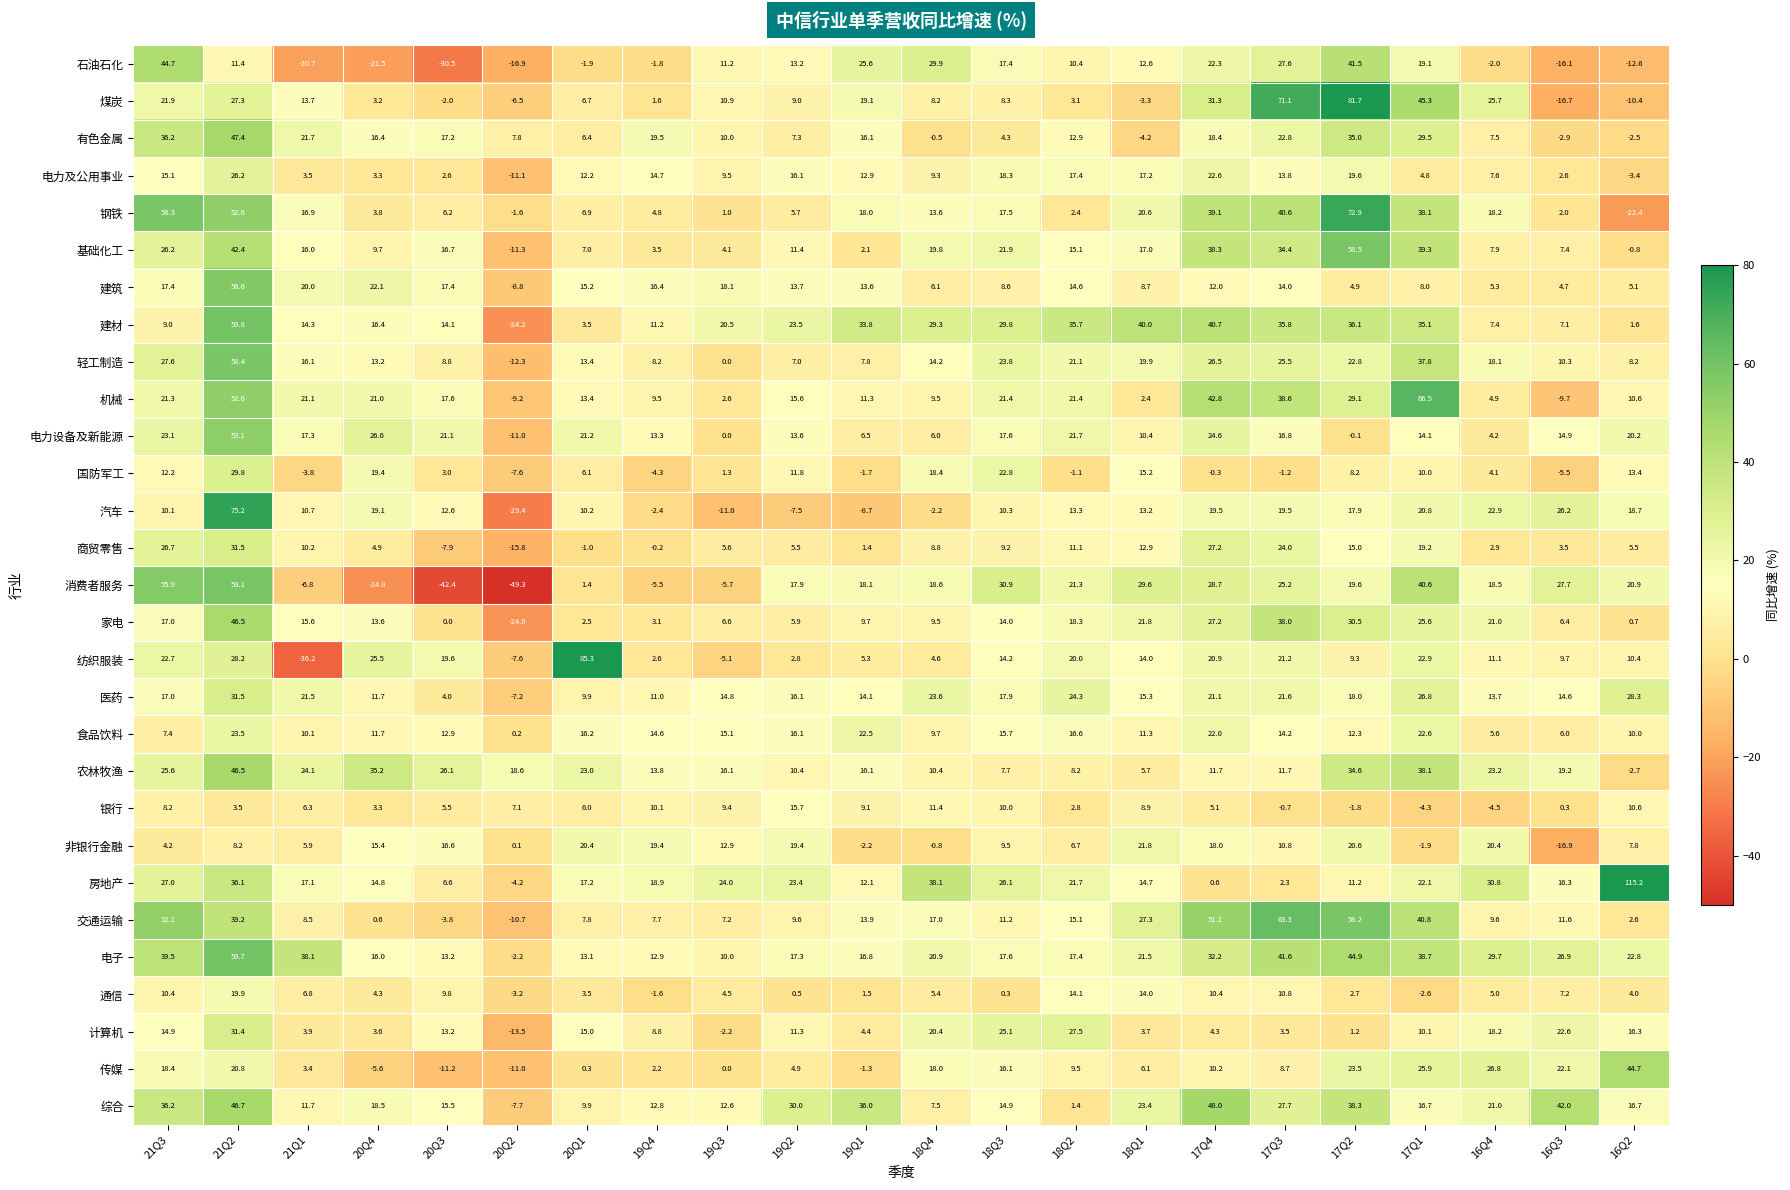

Rank the categories by 消费者服务 value from highest to lowest.

21Q2, 21Q3, 17Q1, 18Q3, 18Q1, 17Q4, 16Q3, 17Q3, 18Q2, 16Q2, 17Q2, 18Q4, 16Q4, 19Q1, 19Q2, 20Q1, 19Q4, 19Q3, 21Q1, 20Q4, 20Q3, 20Q2